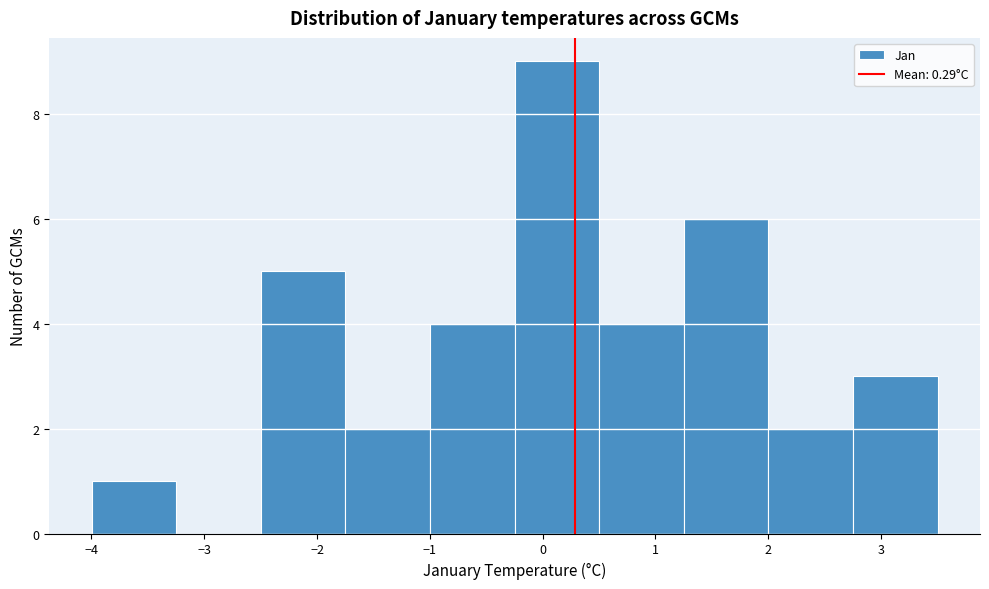

Reading left to right, transcribe this chart: for each bar, give the range it covers on the x-axis and its height. Neither the bar edges nor the heights are printed on the chart, so give them approximately, as read against the axes.

-4.0 to -3.2: 1
-3.2 to -2.5: 0
-2.5 to -1.7: 5
-1.7 to -1.0: 2
-1.0 to -0.2: 4
-0.2 to 0.5: 9
0.5 to 1.3: 4
1.3 to 2.0: 6
2.0 to 2.8: 2
2.8 to 3.5: 3